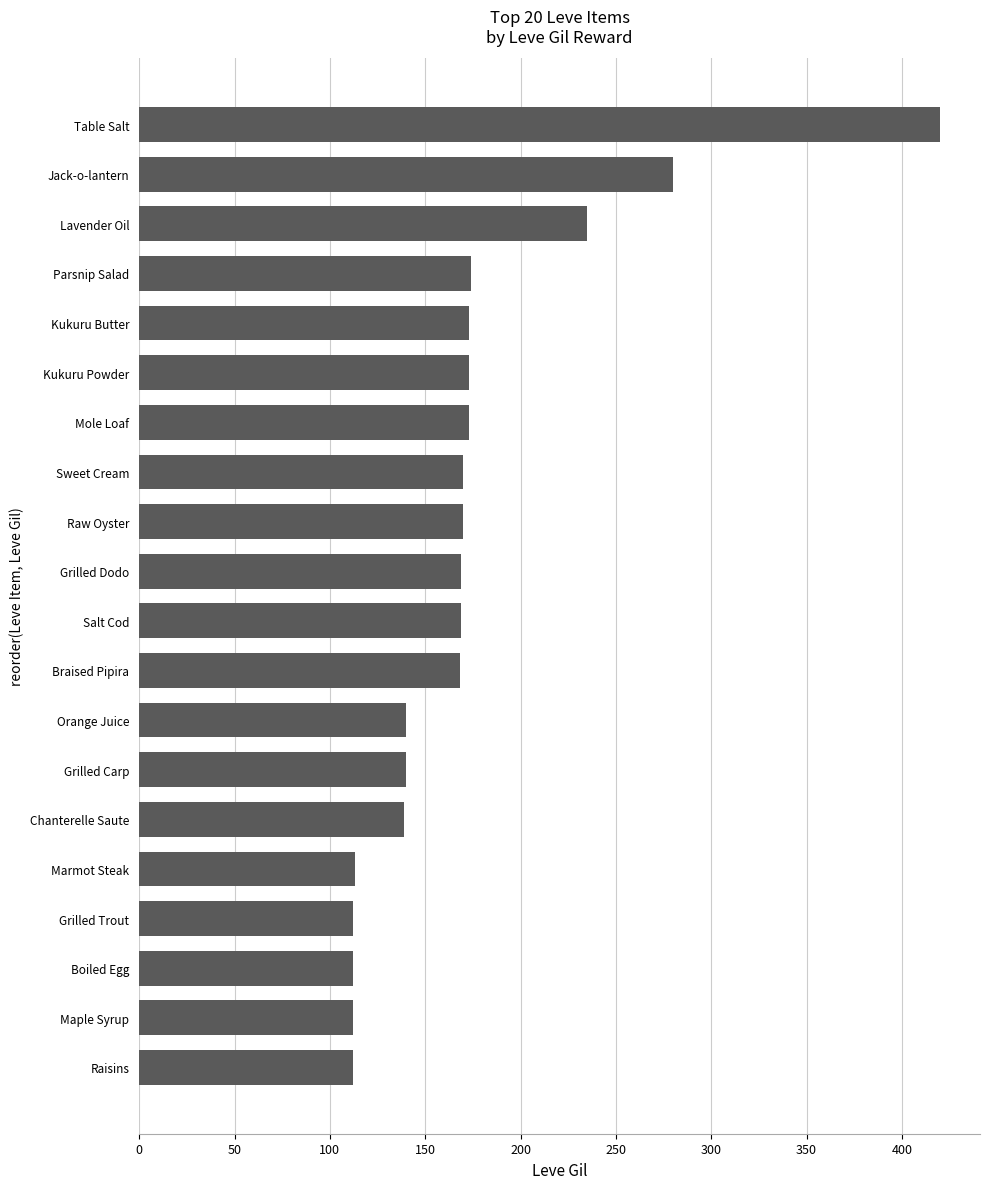

Does the chart contain any negative values?

No